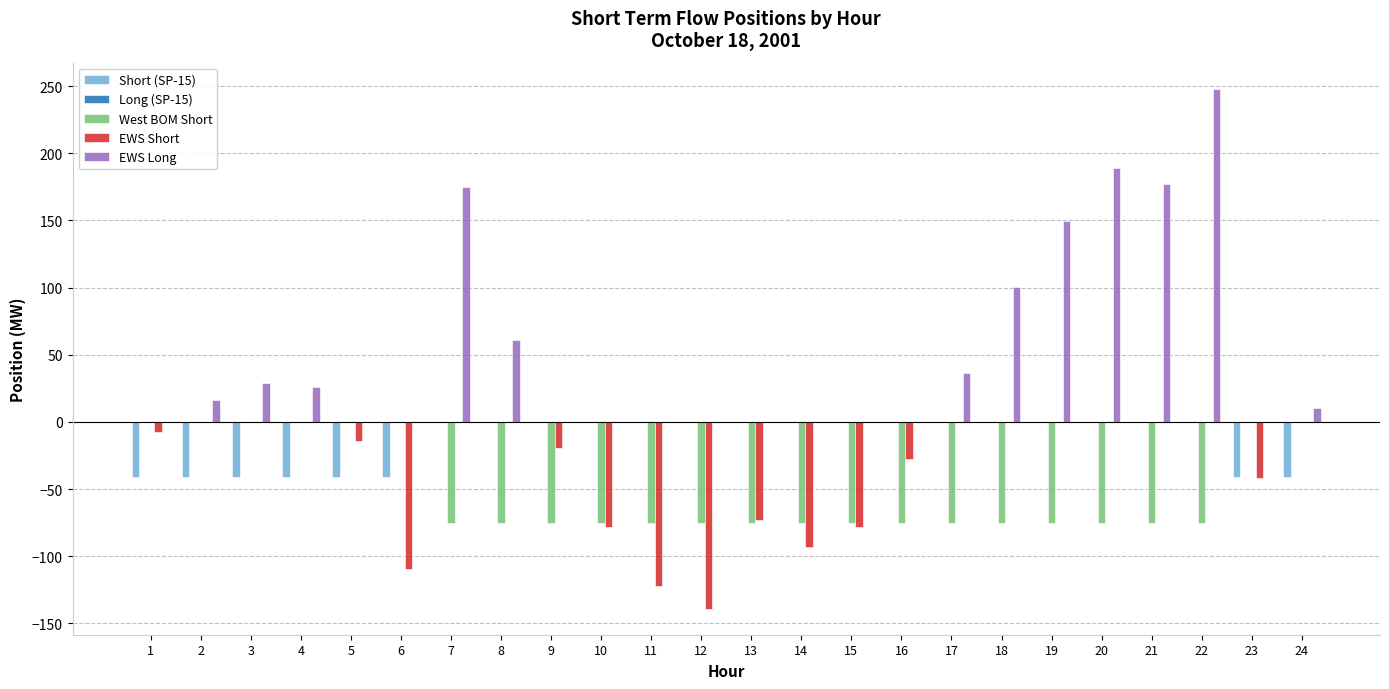

Which series has the largest total across all categories?

EWS Long